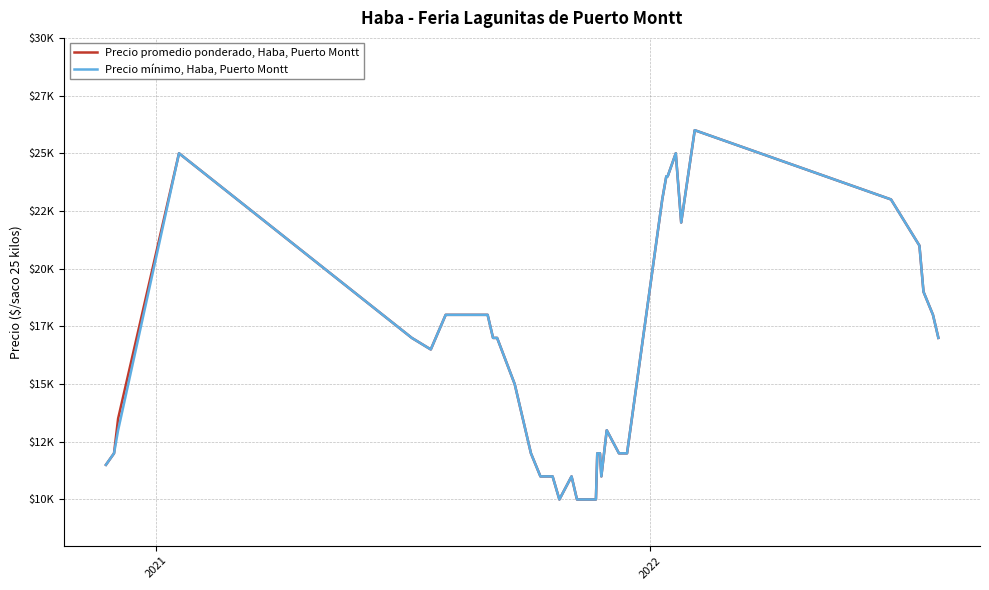

True or false: Precio mínimo, Haba, Puerto Montt and Precio promedio ponderado, Haba, Puerto Montt cross at least once.

False